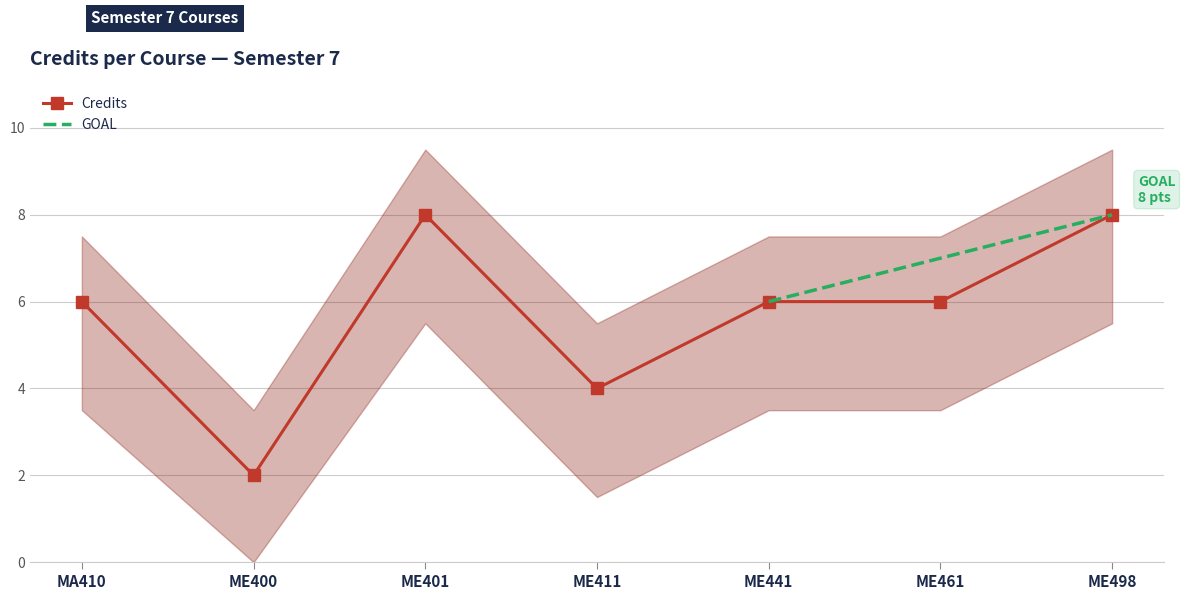

How many values exceed 6?

2